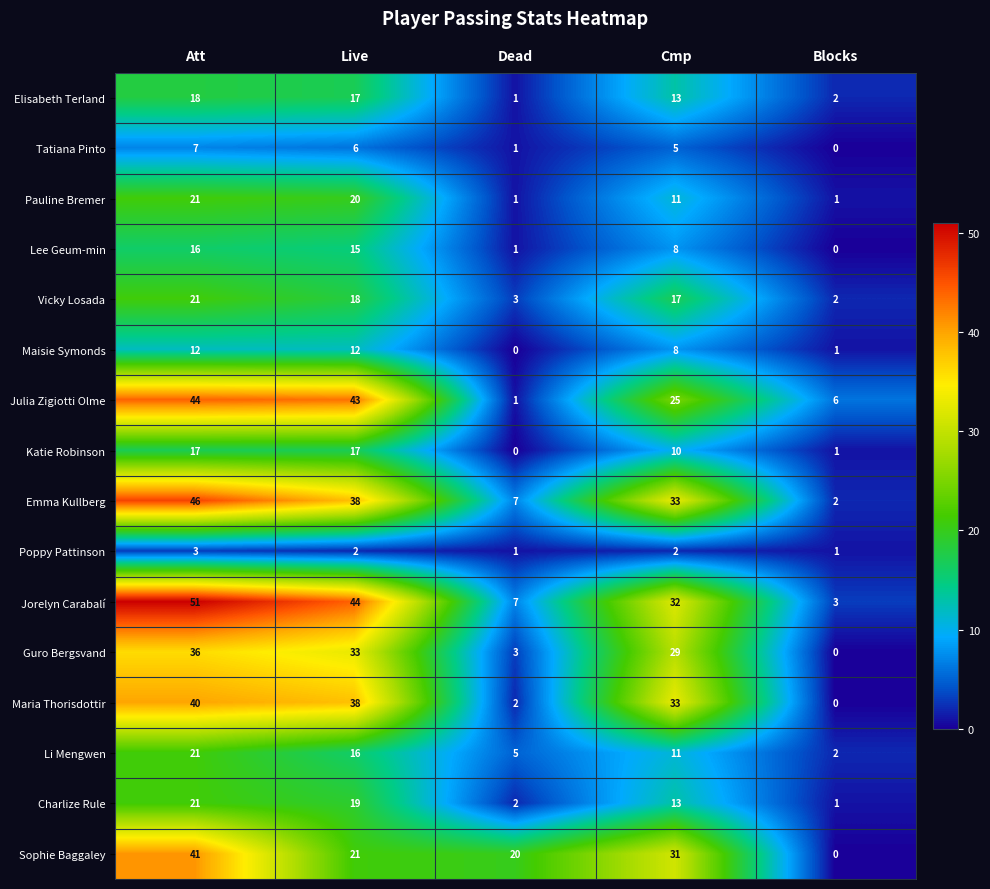

What is the difference between the highest and lowest values at Dead?

20